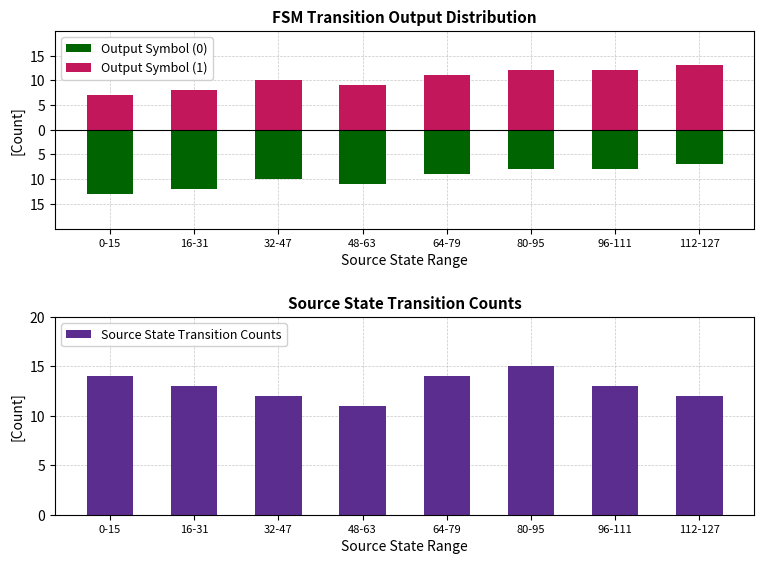

Which has a higher value, 96-111 or 0-15?

96-111